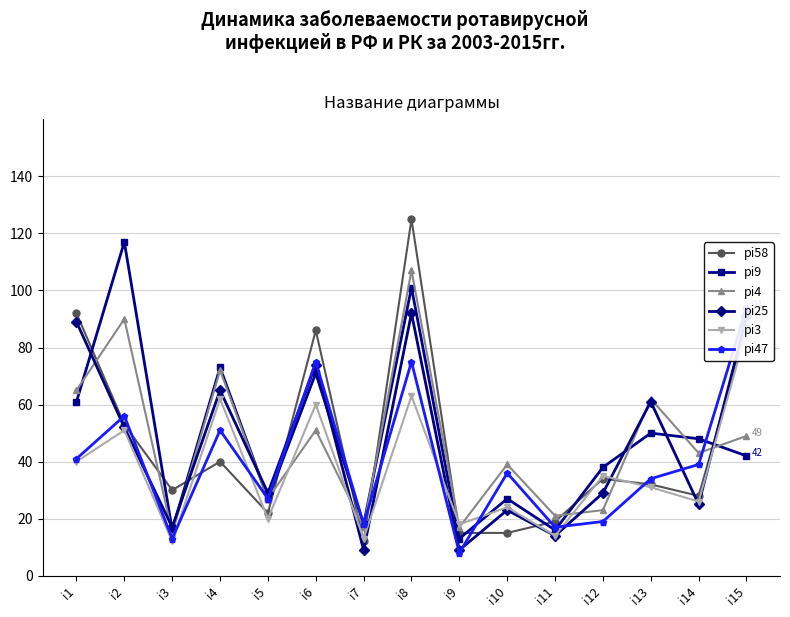

Does the chart have visible grid lines?

Yes